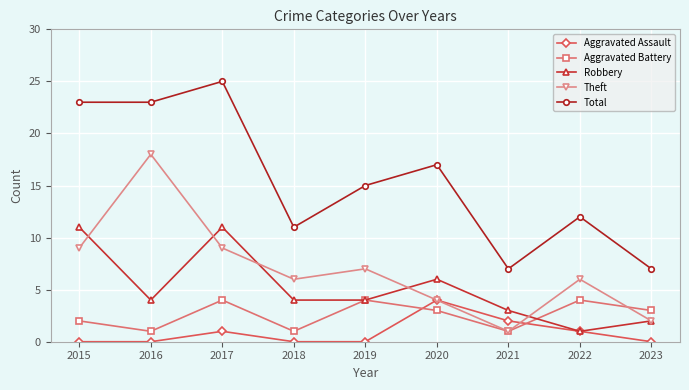

What is the greatest value displayed?

25